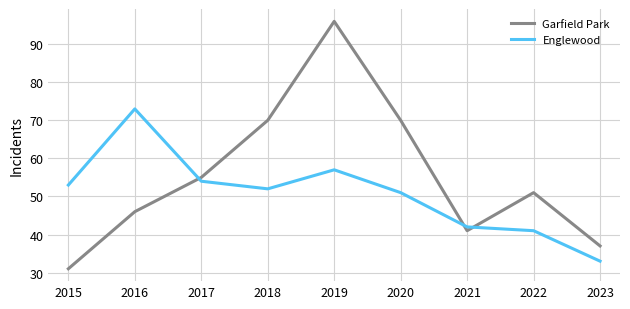

Count the number of categories in the chart.

9